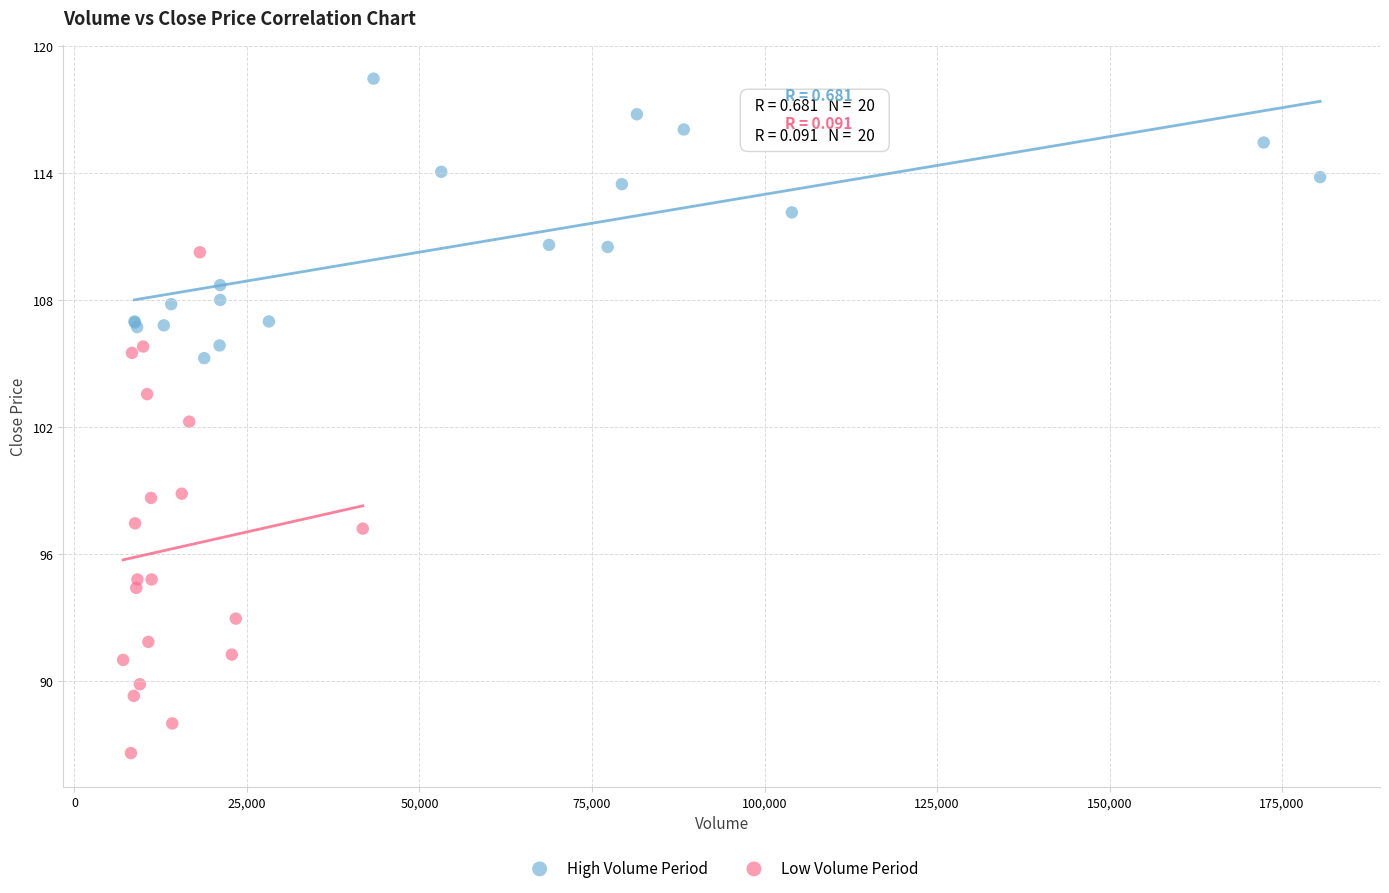

Which series contains the highest Y value?

High Volume Period